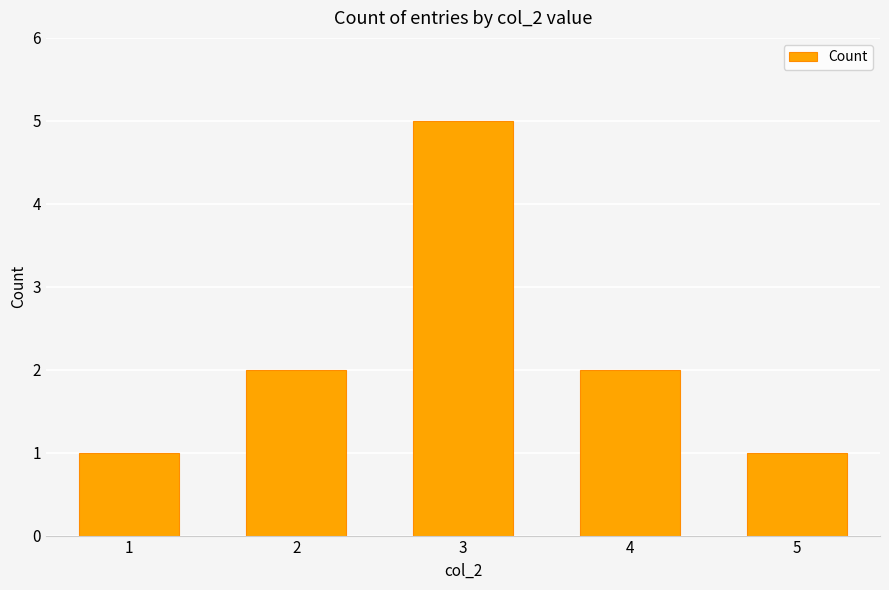

Reading right to left, extract all data points from this chart.

1	2	5	2	1